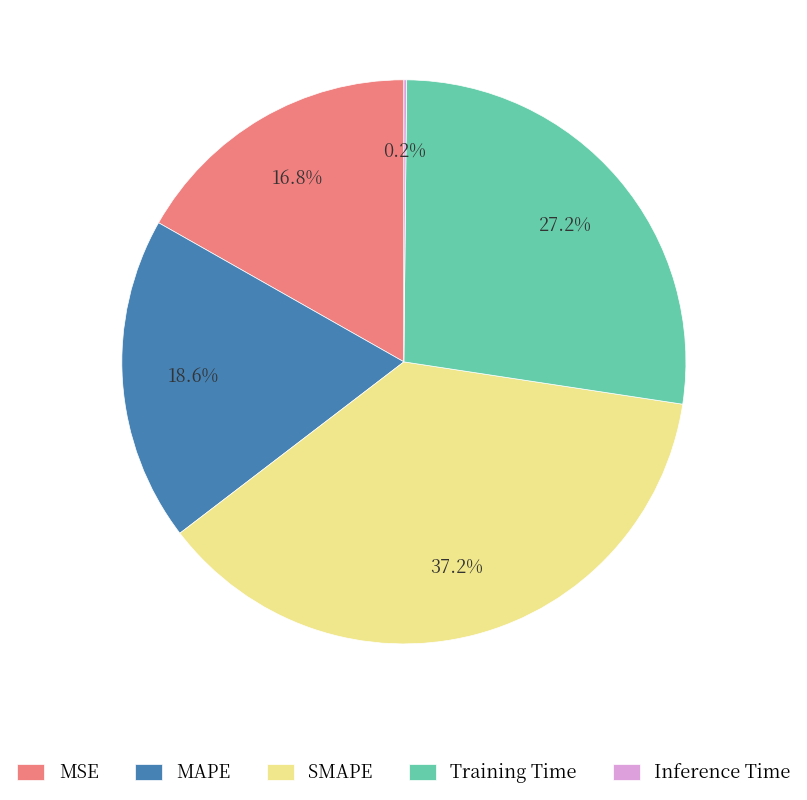

What is the largest slice in the pie chart?

SMAPE